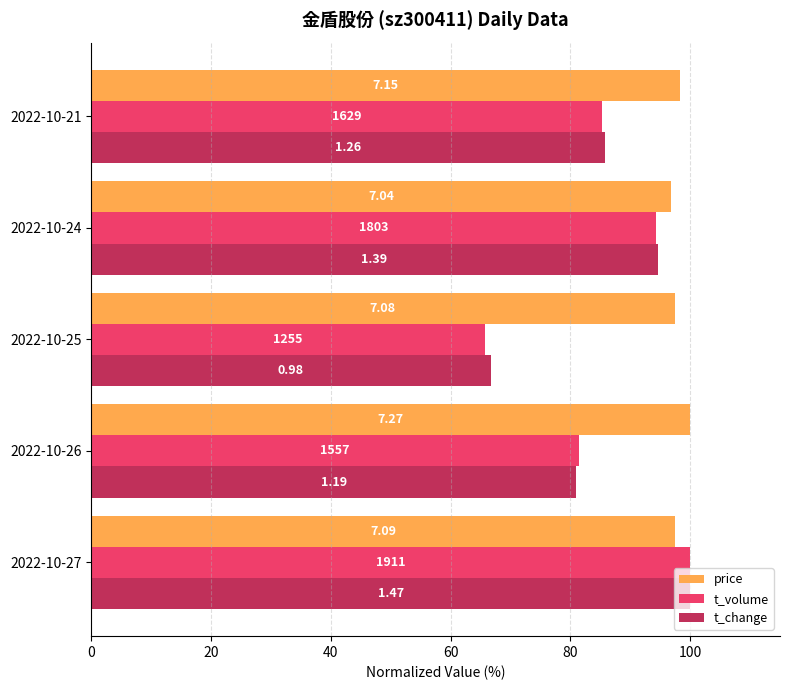

Reading right to left, extract all data points from this chart.

price: 98.3	96.8	97.4	100.0	97.5
t_volume: 85.2	94.3	65.7	81.5	100.0
t_change: 85.7	94.6	66.7	81.0	100.0